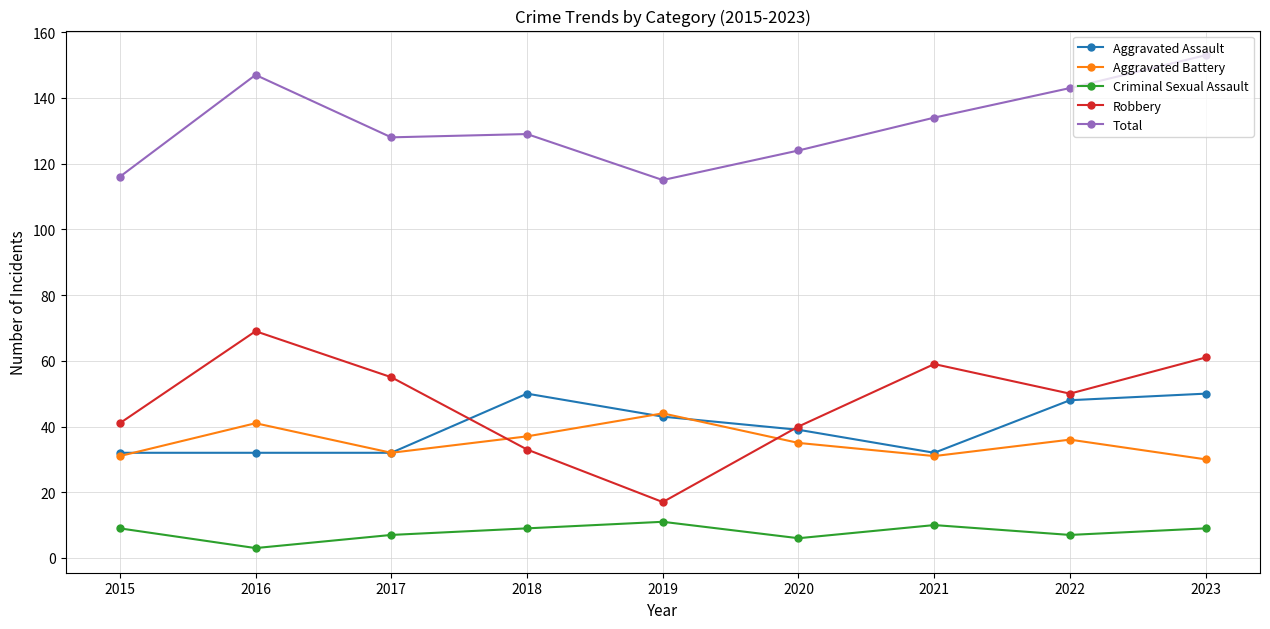

What is the highest value of the Total series?

153